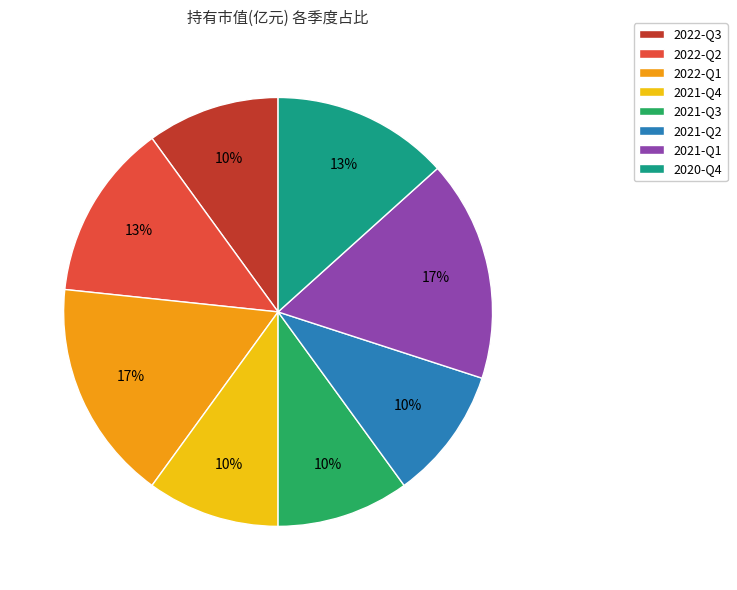

How many segments does this pie chart have?

8